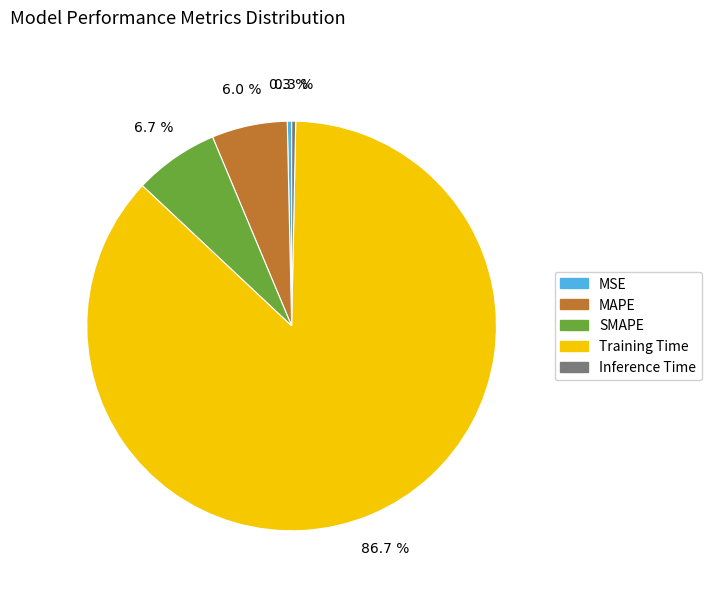

What is the total percentage of SMAPE and Inference Time?

7.0%